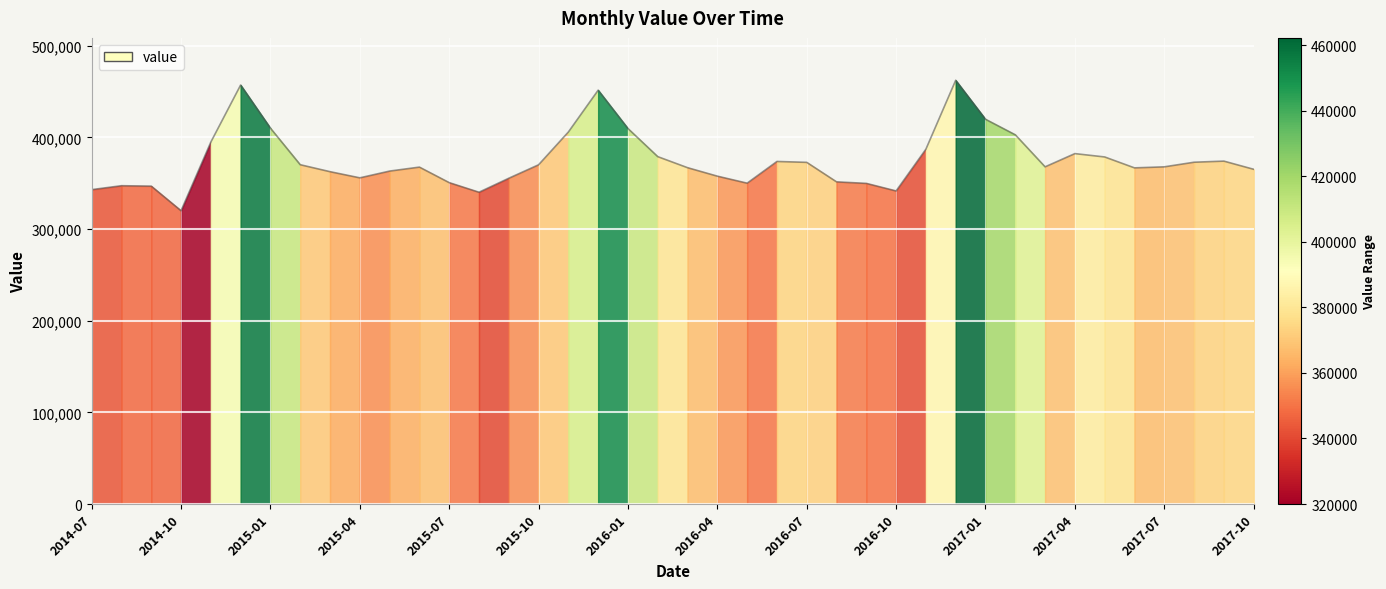

List the labels in order of value, largest first.

2016-12, 2014-12, 2015-12, 2017-01, 2015-01, 2016-01, 2015-11, 2017-02, 2014-11, 2016-11, 2017-04, 2016-02, 2017-05, 2017-09, 2016-06, 2017-08, 2016-07, 2015-02, 2015-10, 2017-03, 2017-07, 2015-06, 2016-03, 2017-06, 2017-10, 2015-05, 2015-03, 2016-04, 2015-04, 2015-09, 2016-08, 2015-07, 2016-05, 2016-09, 2014-08, 2014-09, 2014-07, 2016-10, 2015-08, 2014-10